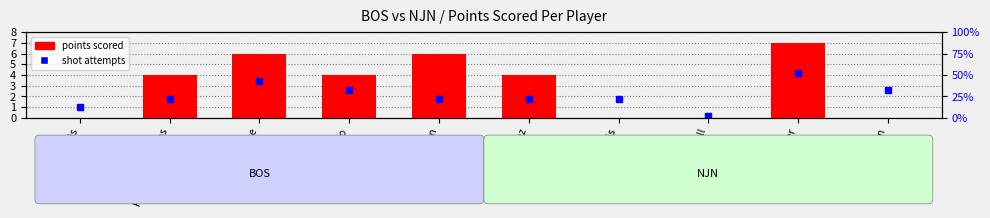

How many bars are there in total?

10